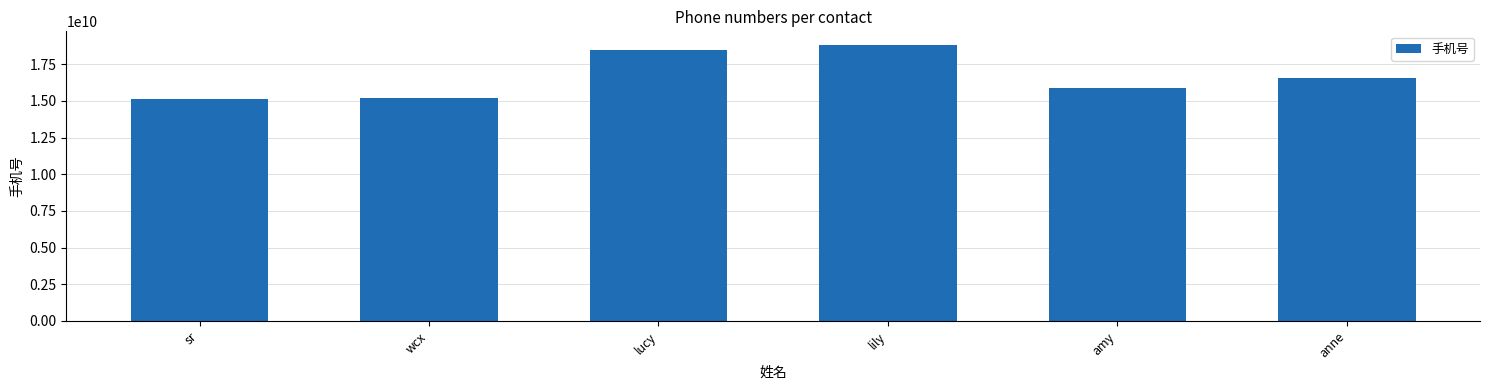

Reading right to left, what are all the values shown in this chart?

16580000000	15900000000	18800000000	18500000000	15200000000	15100000000